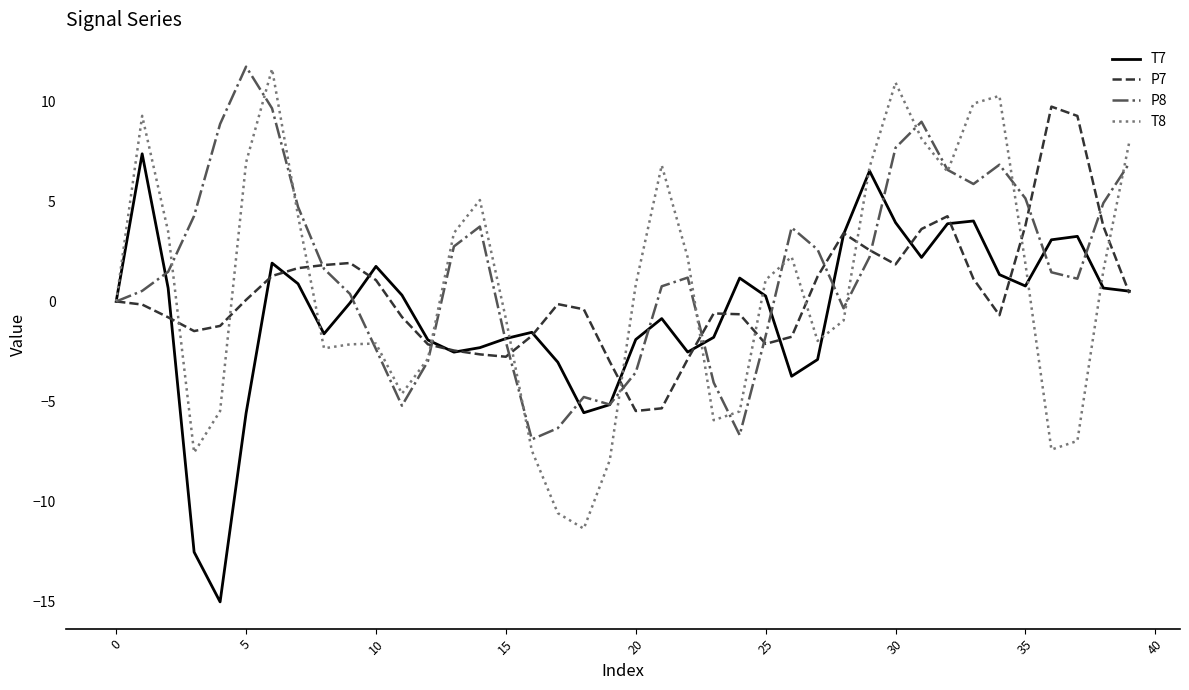

What is the maximum value shown in the chart?

11.7